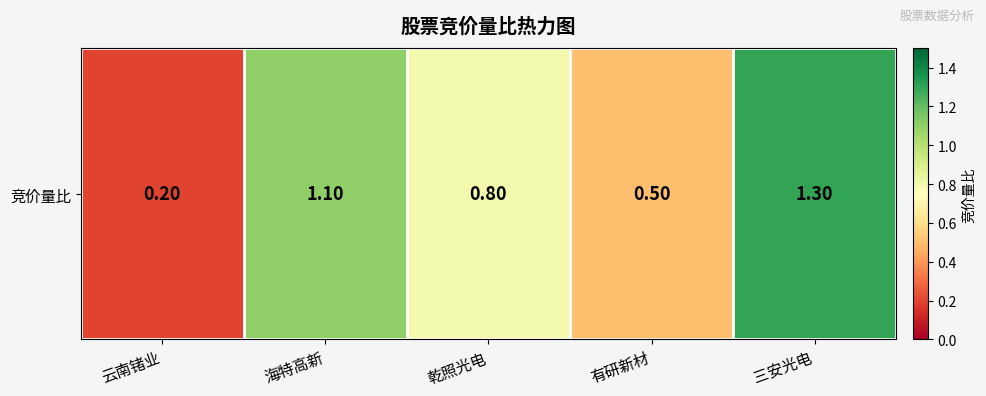

List the labels in order of value, largest first.

三安光电, 海特高新, 乾照光电, 有研新材, 云南锗业